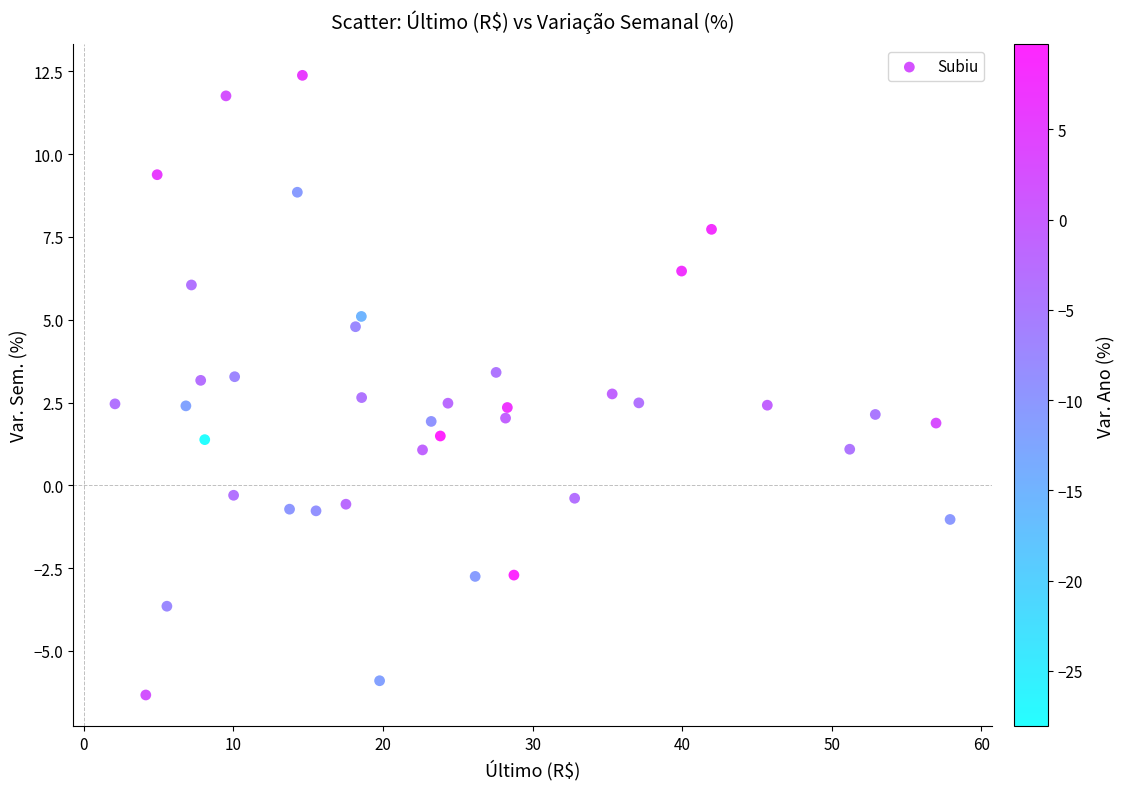

What is the range of X values (max minus min)?

55.8